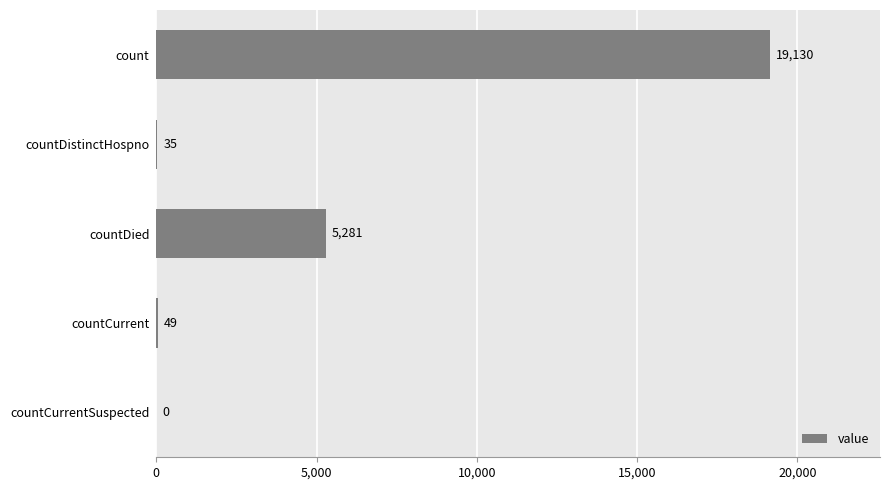

Reading bottom to top, transcribe all the data shown in this chart.

countCurrentSuspected=0	countCurrent=49	countDied=5281	countDistinctHospno=35	count=19130